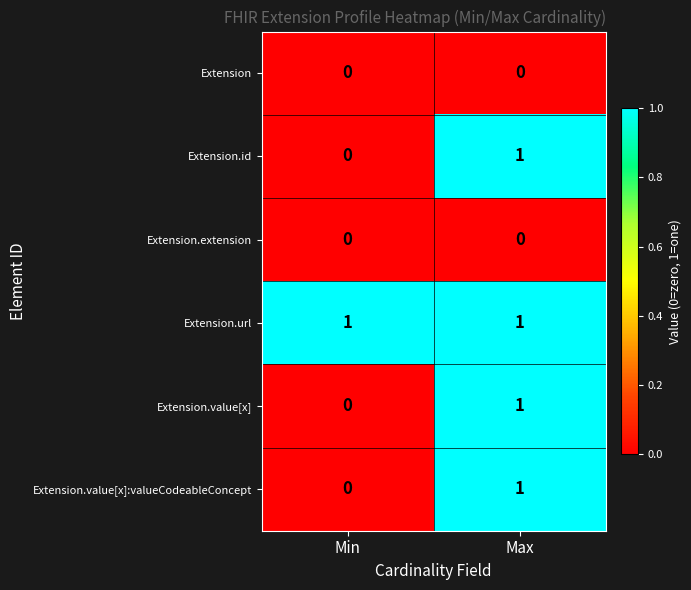

At which category is the sum across all series the highest?

Max